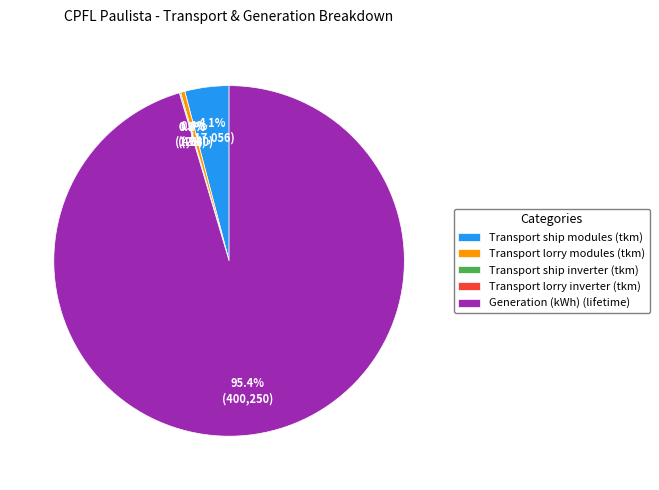

Is it true that Transport ship modules (tkm) is 10% of the pie?

False